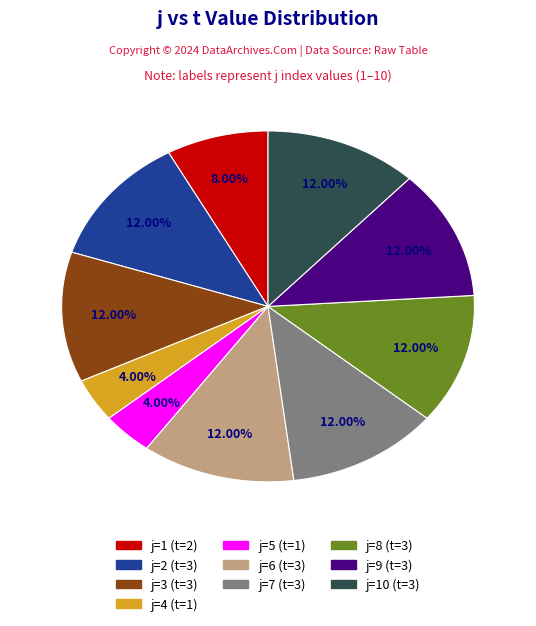

Count the number of slices in the pie.

10